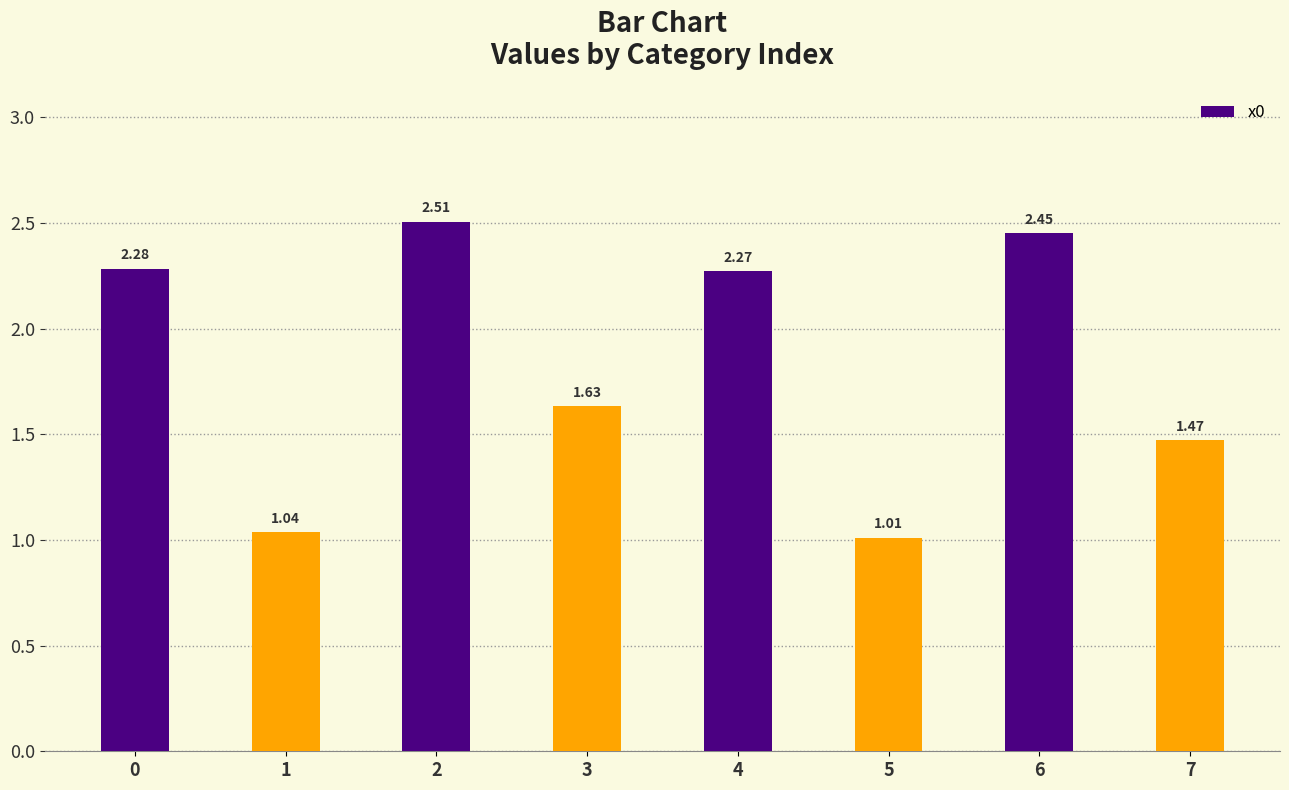

What is the change in value from 0 to 1?

-1.2